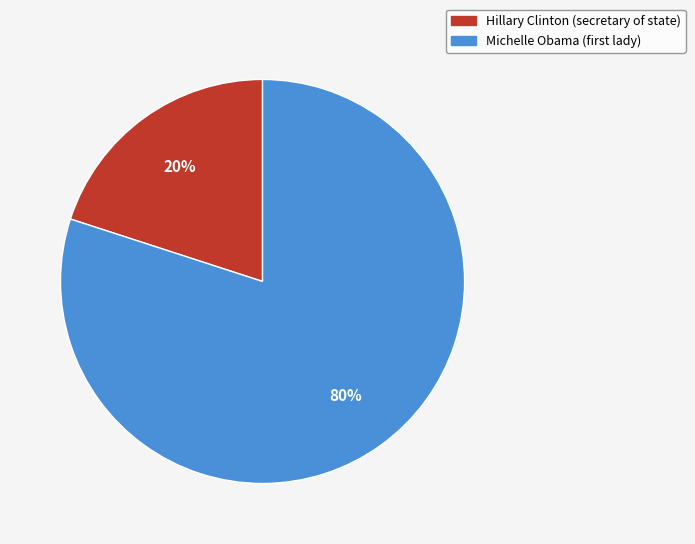

How many segments does this pie chart have?

2